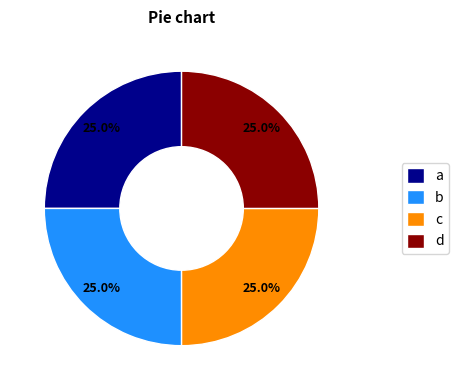

Count the number of slices in the pie.

4